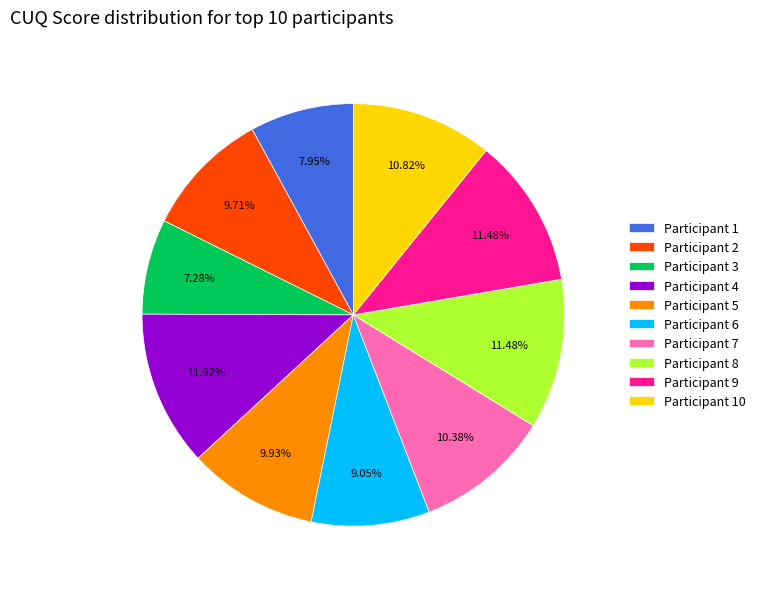

Is the sum of Participant 3 and Participant 5 greater than half?

No